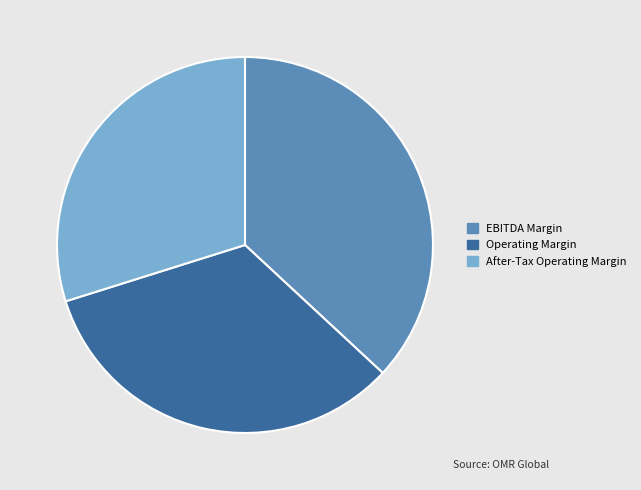

Does any single category account for the majority?

No